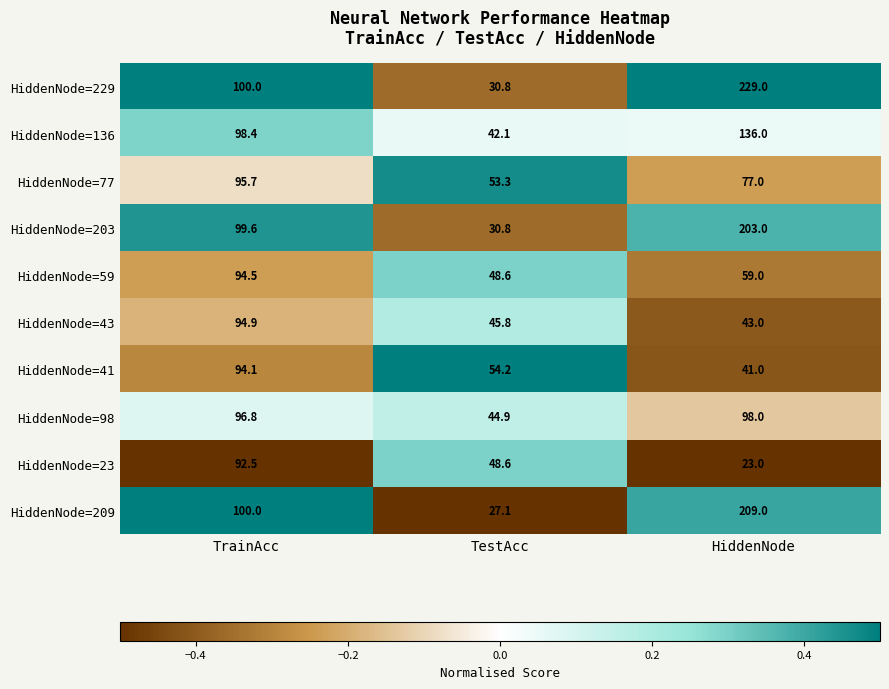

Which series changed the most between TestAcc and HiddenNode?

HiddenNode=229